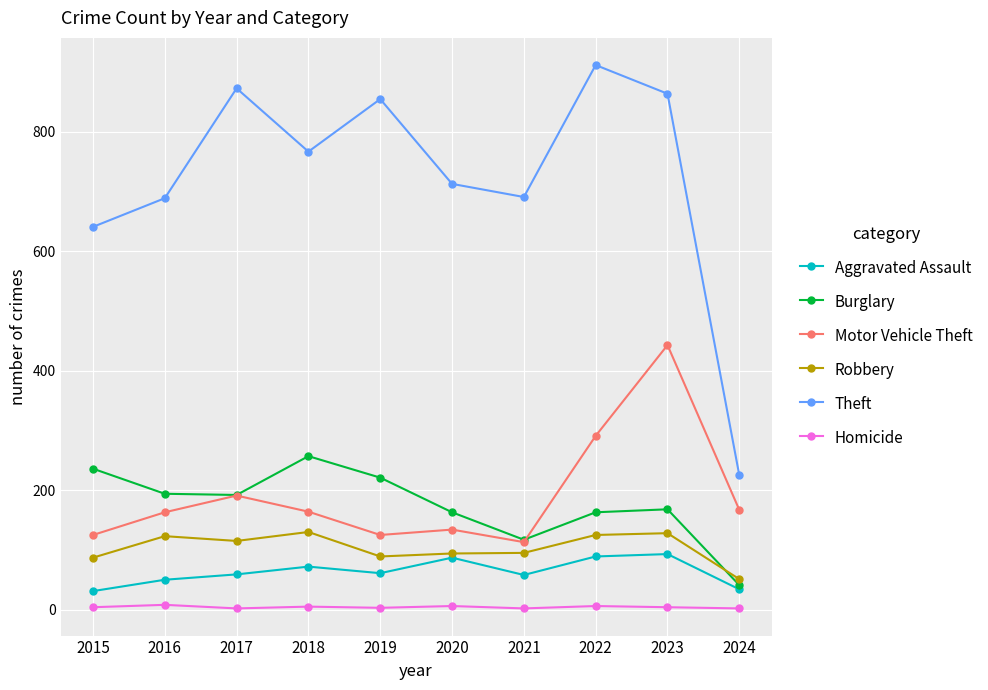

At which category is the sum across all series the highest?

2023